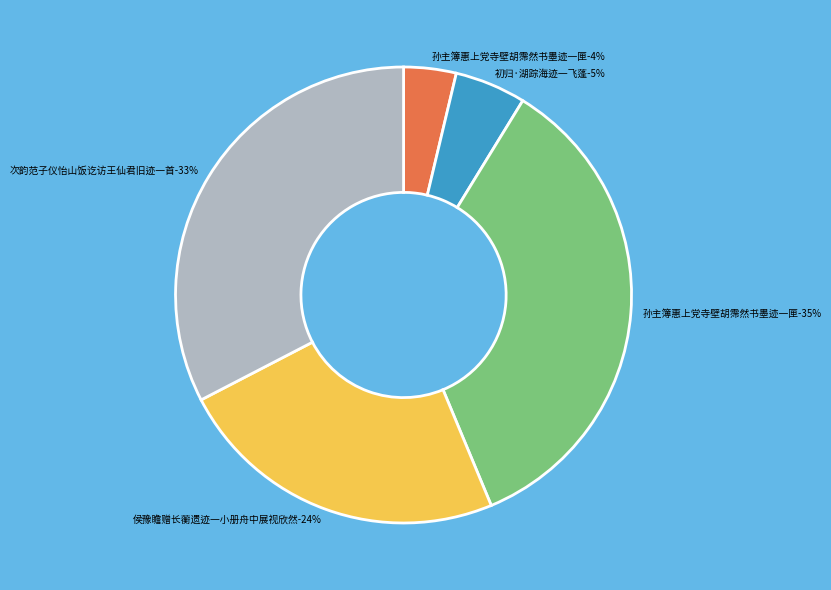

To the nearest percent, what is the difference between the 次韵范子仪怡山饭讫访王仙君旧迹一首 and 初归·湖踪海迹一飞蓬 slice percentages?

28%